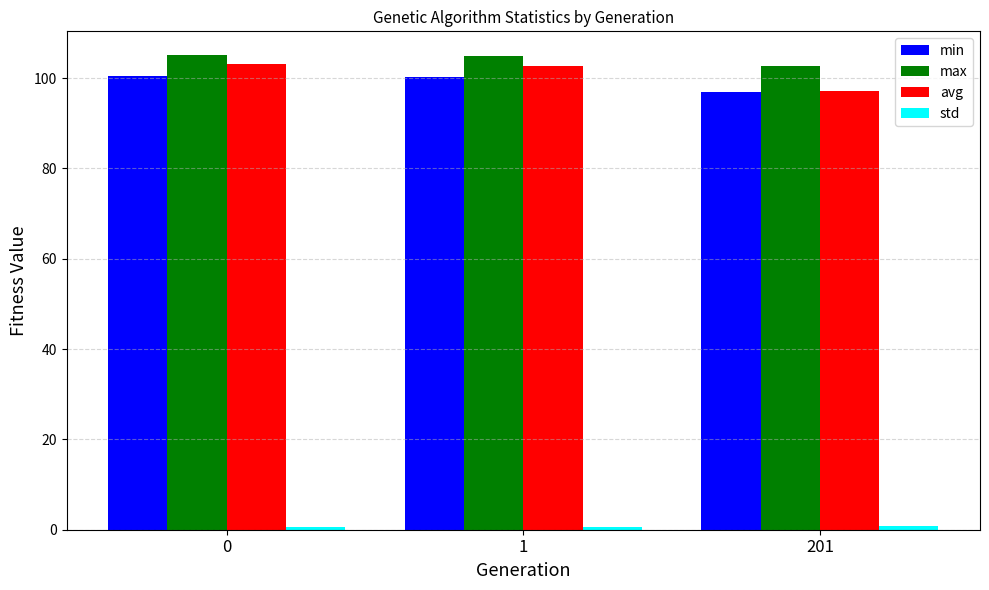

Does the chart contain stacked bars?

No